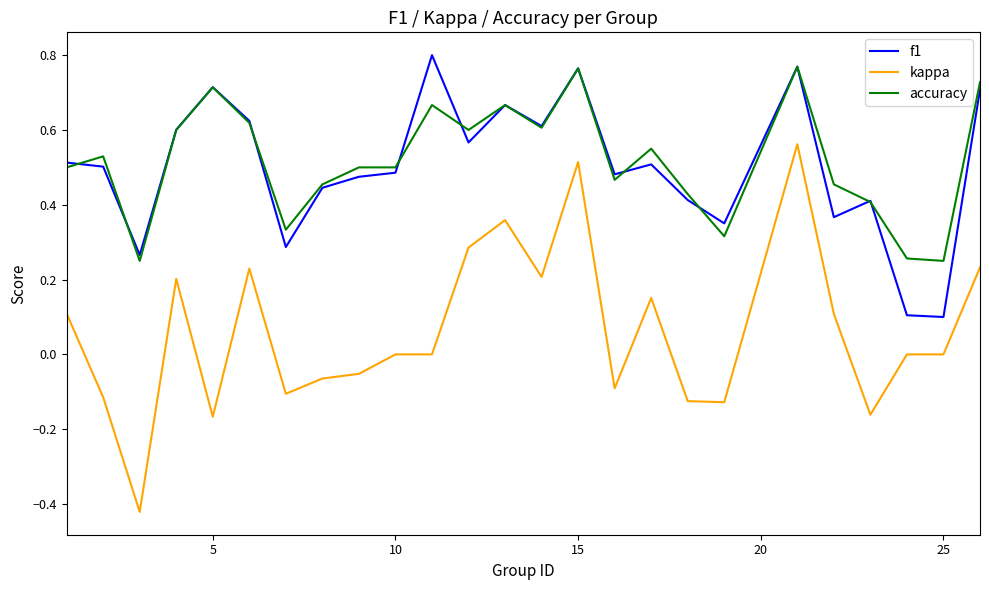

Which series has the largest range (max minus min)?

kappa